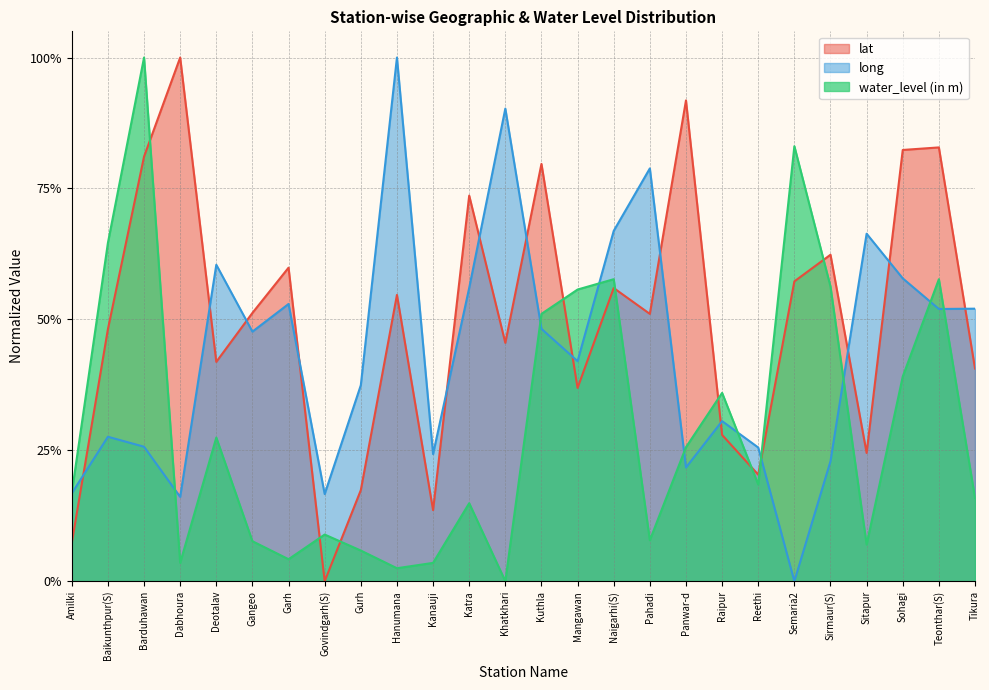

The value of water_level (in m) at Panwar-d is 0.4. True or false?

False